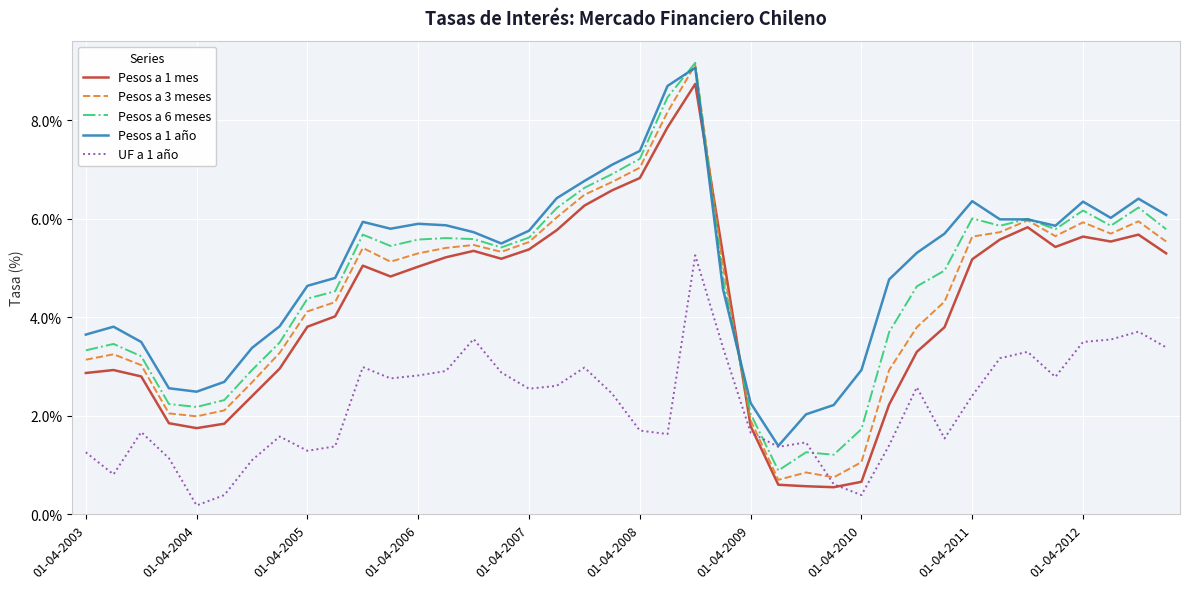

What is the minimum value for Pesos a 6 meses?

0.9